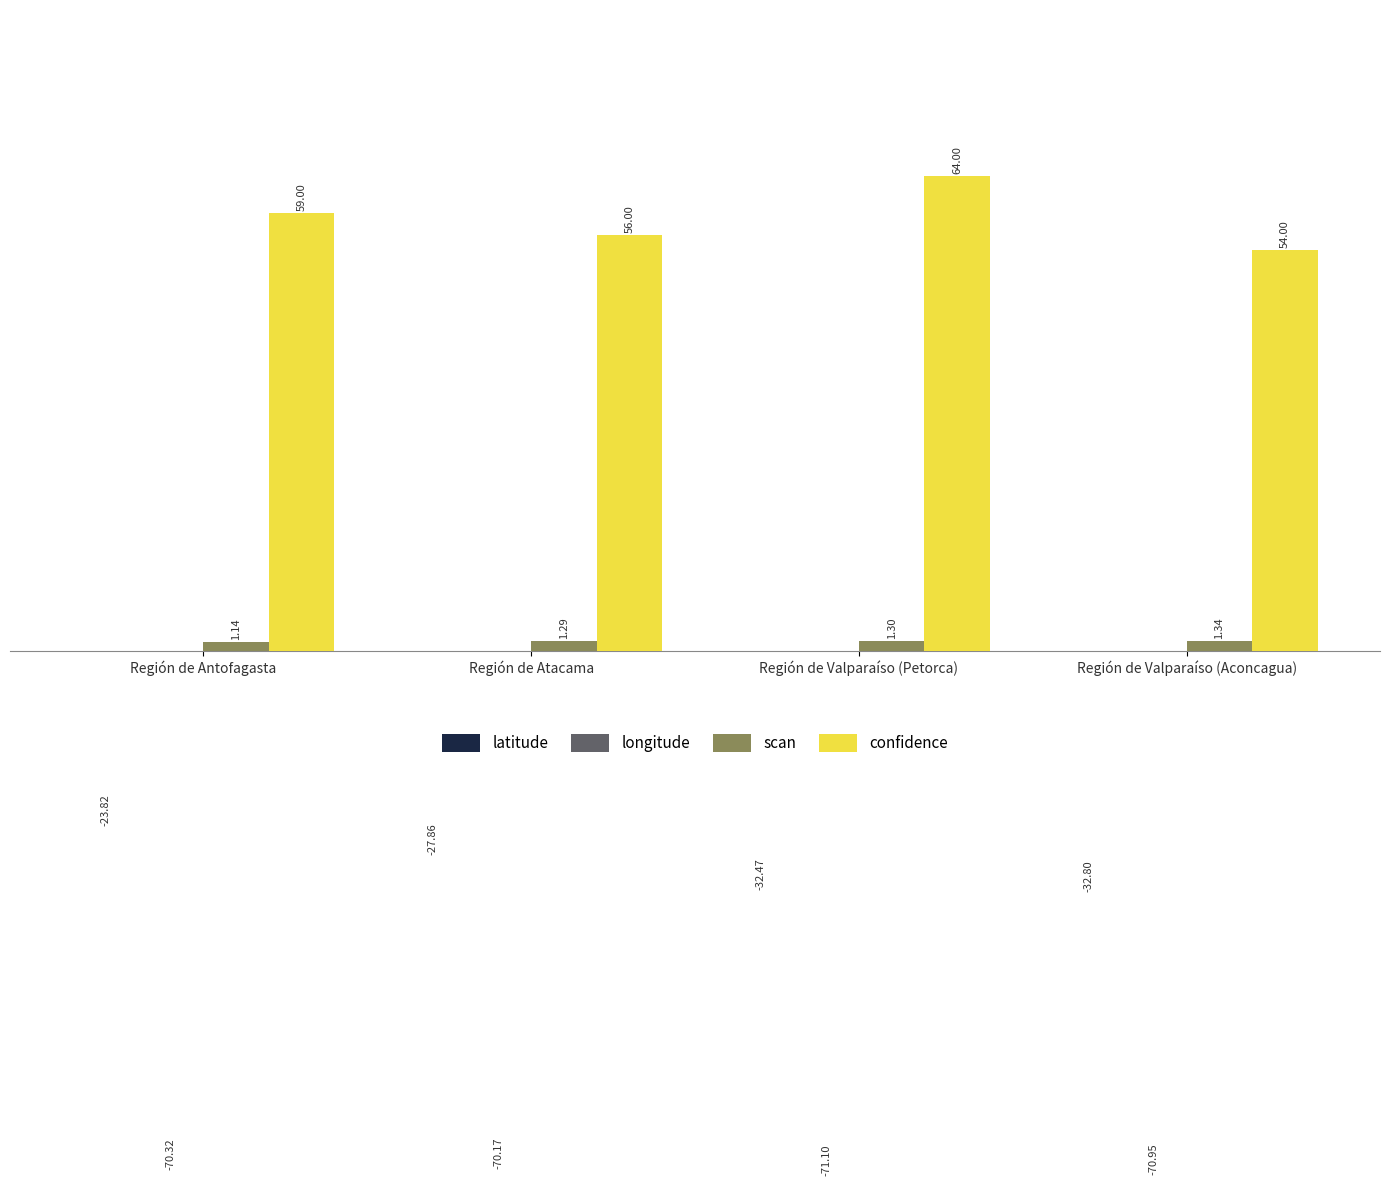

What is the difference between the maximum and minimum values in the confidence series?

10.0